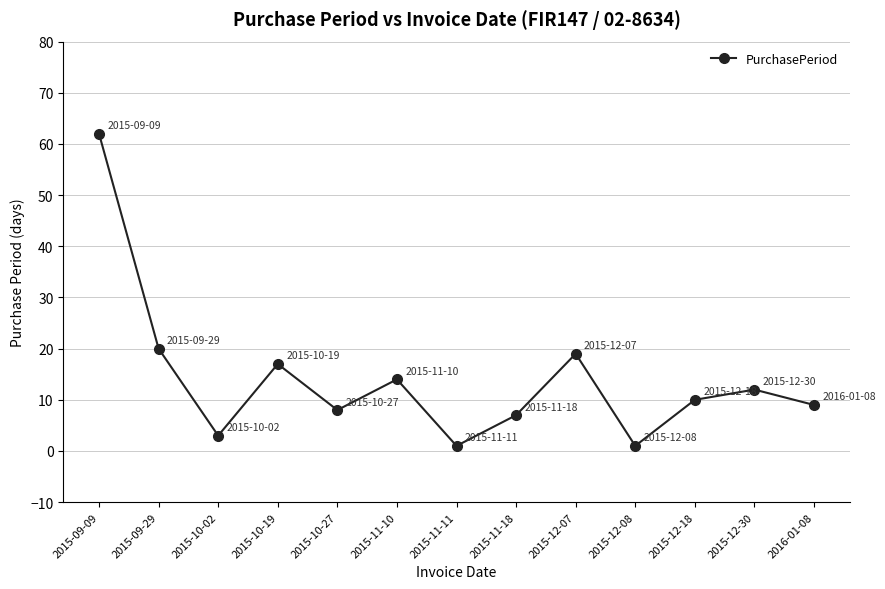

What is the smallest value displayed?

1